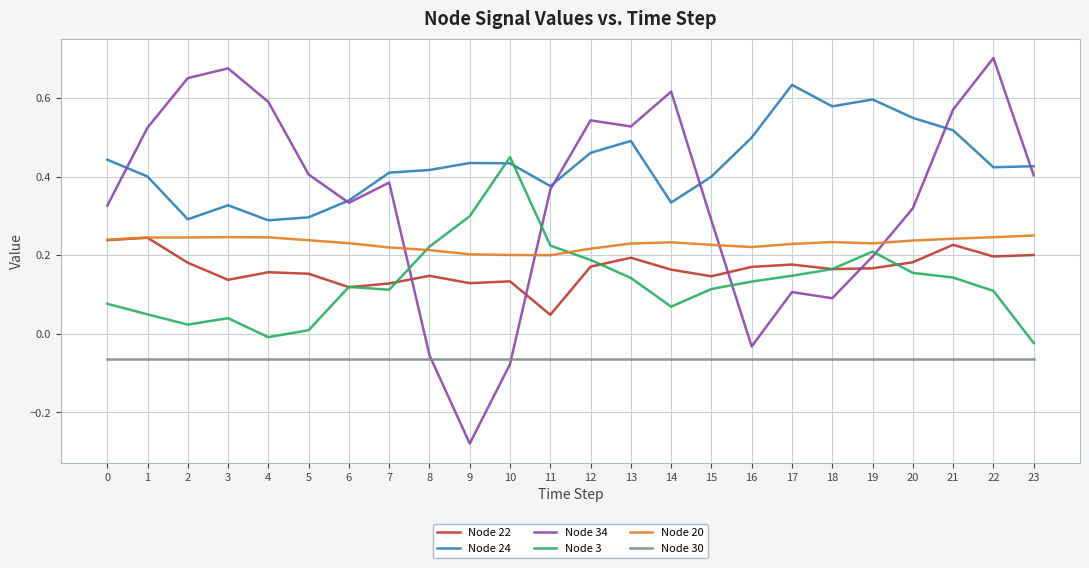

Between which two adjacent categories do Node 3 and Node 20 first intersect?

7 and 8